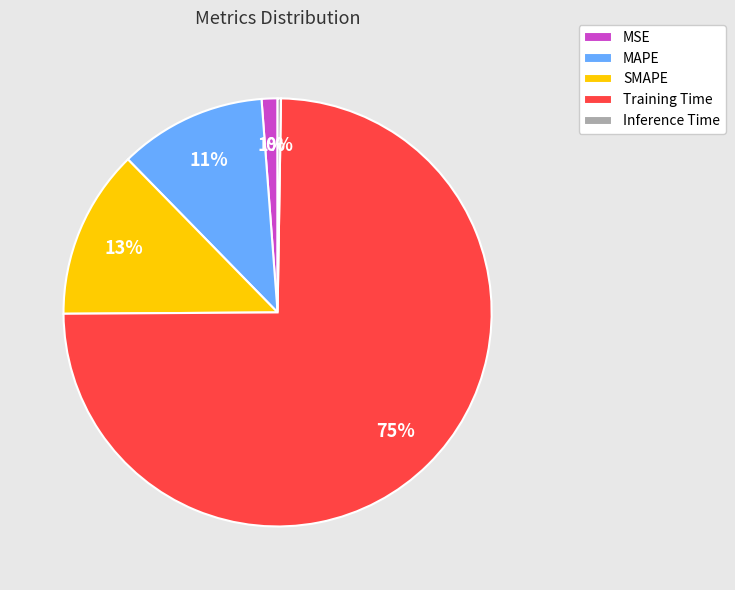

Which category has the biggest portion of the pie?

Training Time